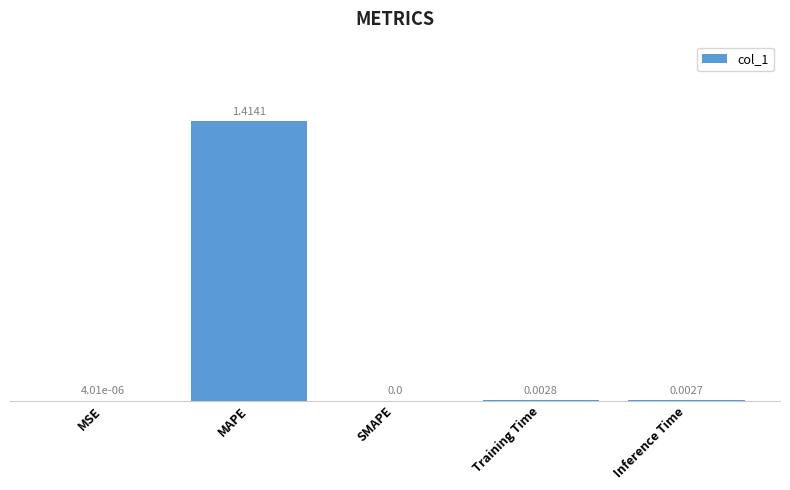

The chart shows a value of 0.0 at Training Time. True or false?

True